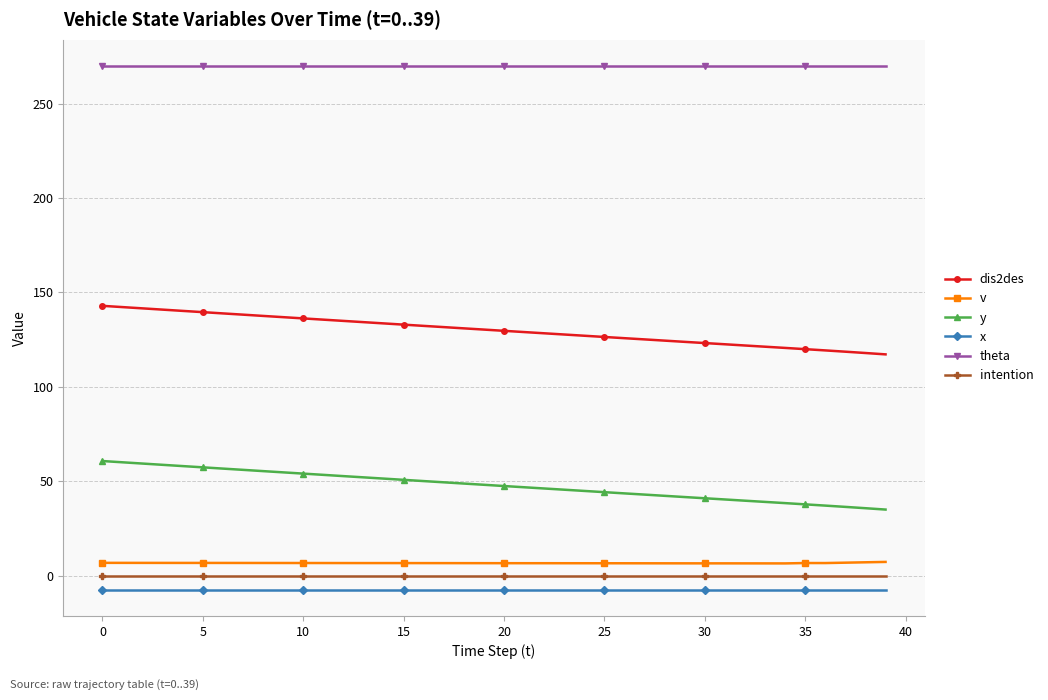

Count the number of categories in the chart.

40